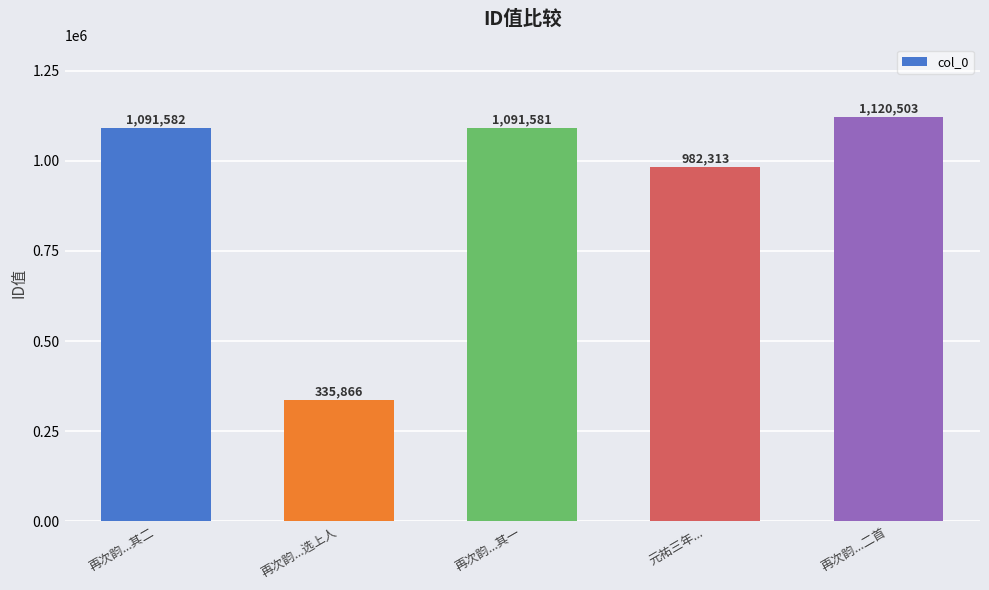

Reading left to right, extract all data points from this chart.

1091582	335866	1091581	982313	1120503